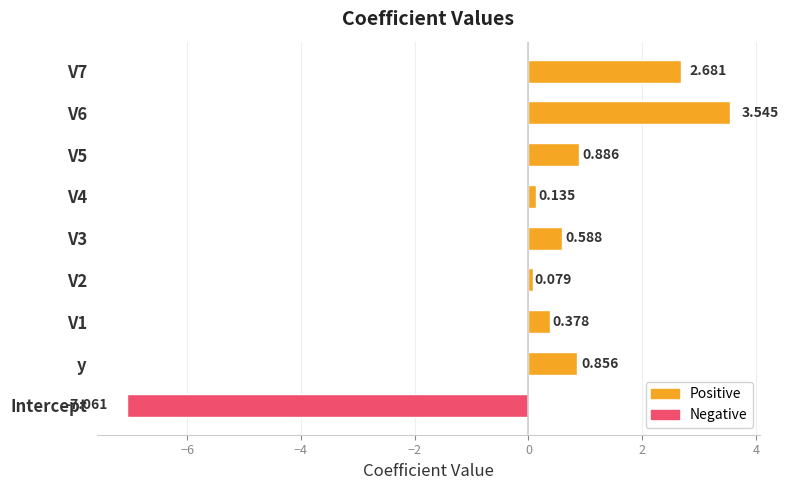

Between y and V7, which is larger?

V7